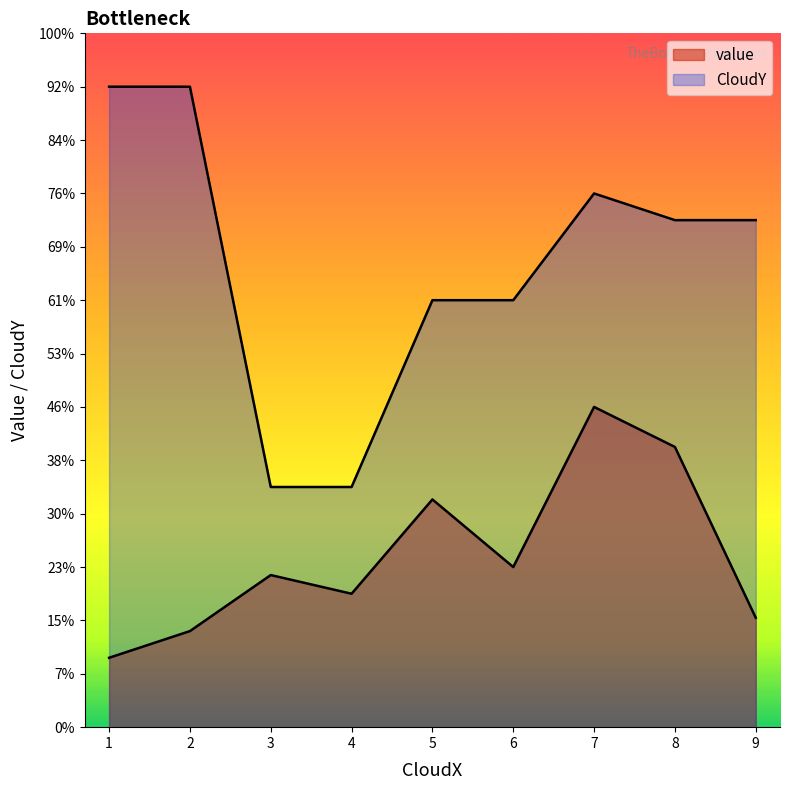

Is the value of CloudY at 3.0 greater than the value of value at 6.0?

Yes